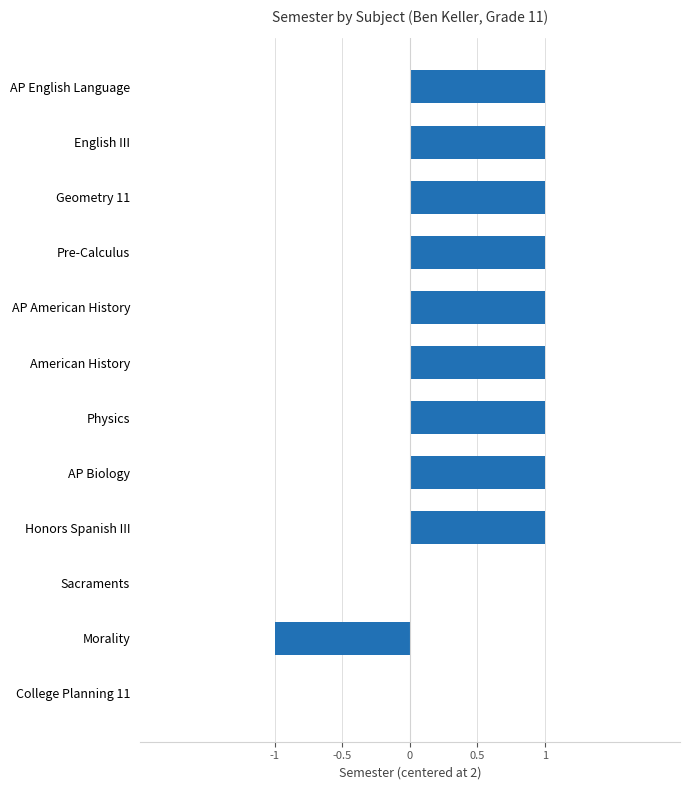

Is it true that the value at AP American History is 0?

False